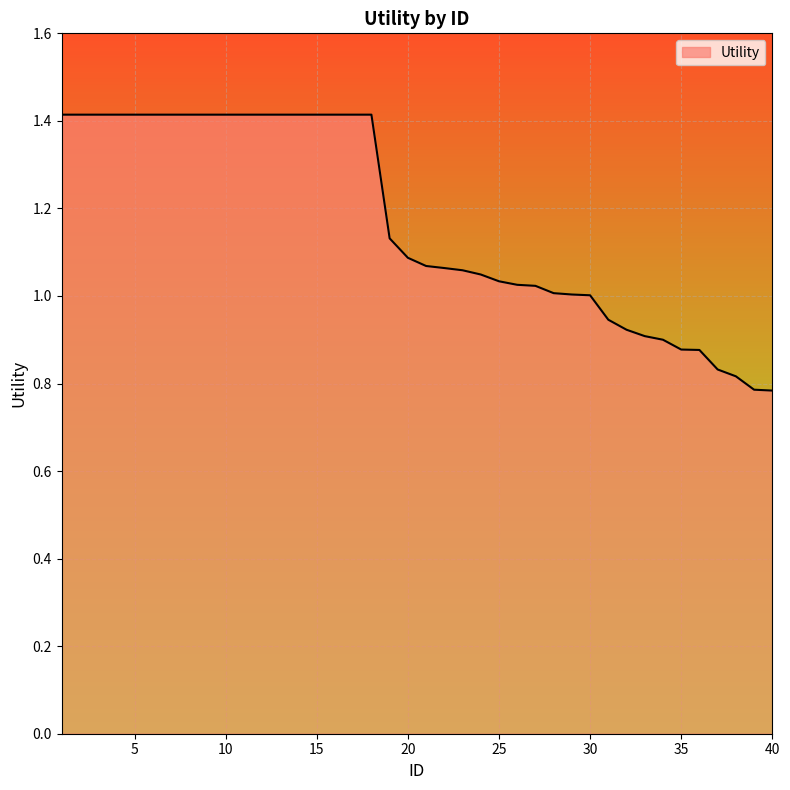

What is the greatest value displayed?

1.4